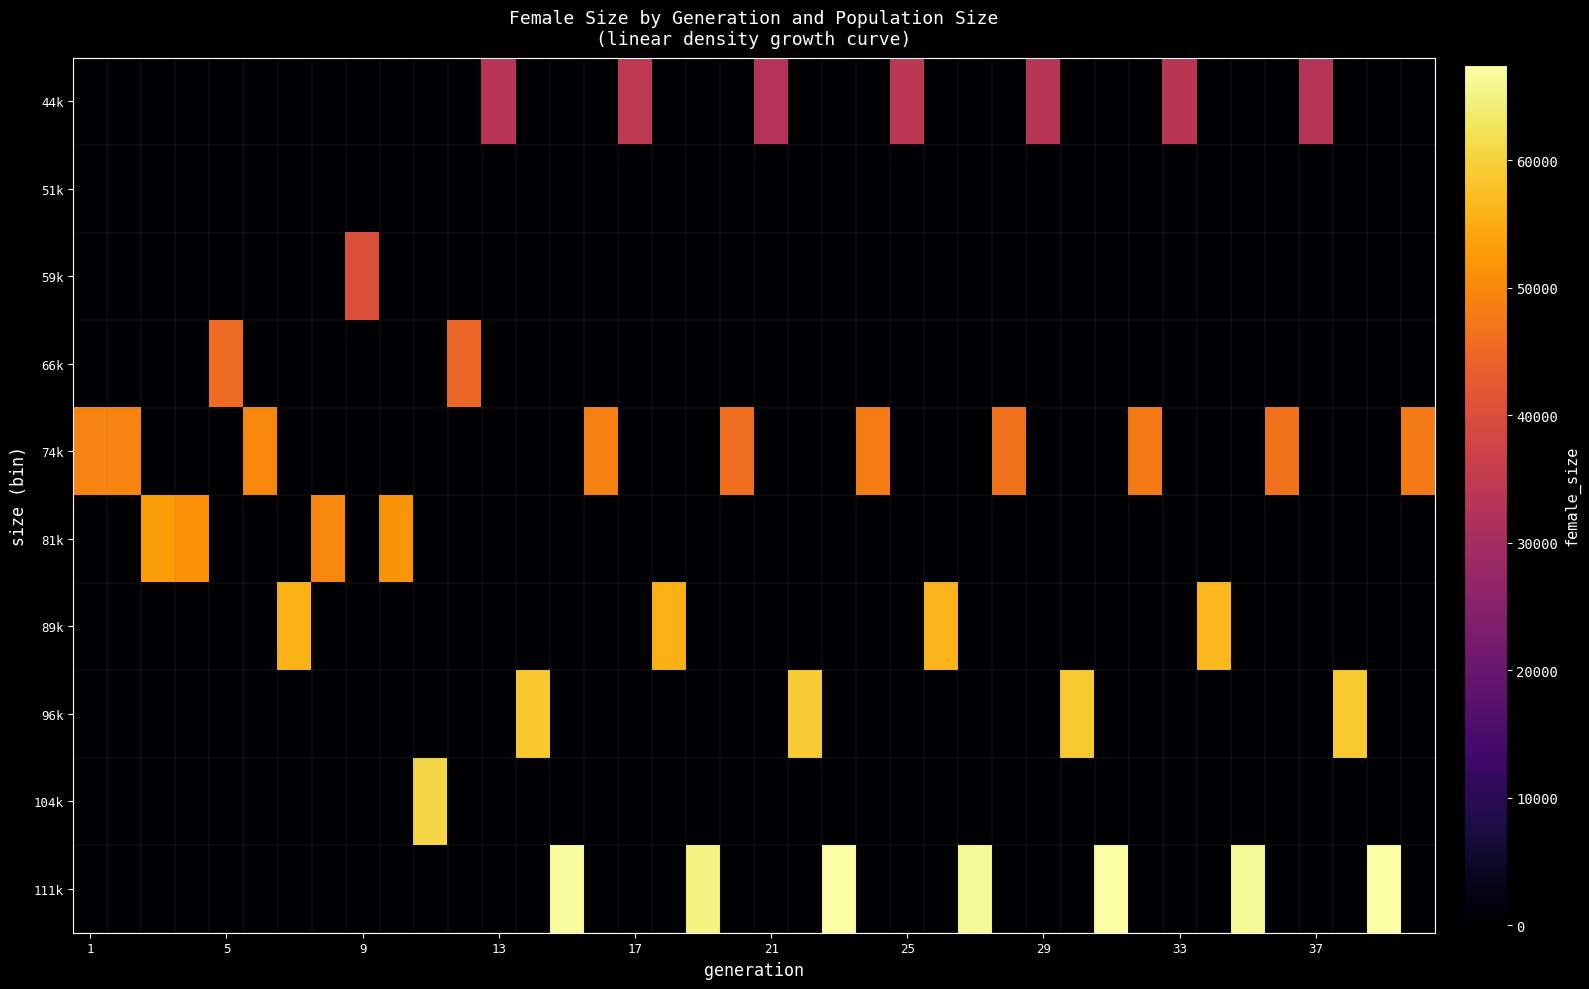

Reading left to right, extract all data points from this chart.

44k: 0	0	0	0	0	0	0	0	0	0	0	0	33079	0	0	0	34333	0	0	0	32521	0	0	0	33982	0	0	0	33091	0	0	0	33735	0	0	0	32866	0	0	0
51k: 0	0	0	0	0	0	0	0	0	0	0	0	0	0	0	0	0	0	0	0	0	0	0	0	0	0	0	0	0	0	0	0	0	0	0	0	0	0	0	0
59k: 0	0	0	0	0	0	0	0	40195	0	0	0	0	0	0	0	0	0	0	0	0	0	0	0	0	0	0	0	0	0	0	0	0	0	0	0	0	0	0	0
66k: 0	0	0	0	45448	0	0	0	0	0	0	44625	0	0	0	0	0	0	0	0	0	0	0	0	0	0	0	0	0	0	0	0	0	0	0	0	0	0	0	0
74k: 49089	49190	0	0	0	49634	0	0	0	0	0	0	0	0	0	48687	0	0	0	45893	0	0	0	47992	0	0	0	46582	0	0	0	47911	0	0	0	46564	0	0	0	47875
81k: 0	0	52872	51206	0	0	0	49902	0	51763	0	0	0	0	0	0	0	0	0	0	0	0	0	0	0	0	0	0	0	0	0	0	0	0	0	0	0	0	0	0
89k: 0	0	0	0	0	0	55932	0	0	0	0	0	0	0	0	0	0	55798	0	0	0	0	0	0	0	56313	0	0	0	0	0	0	0	56805	0	0	0	0	0	0
96k: 0	0	0	0	0	0	0	0	0	0	0	0	0	58757	0	0	0	0	0	0	0	59215	0	0	0	0	0	0	0	58938	0	0	0	0	0	0	0	59041	0	0
104k: 0	0	0	0	0	0	0	0	0	0	60825	0	0	0	0	0	0	0	0	0	0	0	0	0	0	0	0	0	0	0	0	0	0	0	0	0	0	0	0	0
111k: 0	0	0	0	0	0	0	0	0	0	0	0	0	0	66841	0	0	0	65035	0	0	0	67414	0	0	0	66163	0	0	0	67316	0	0	0	66219	0	0	0	67476	0